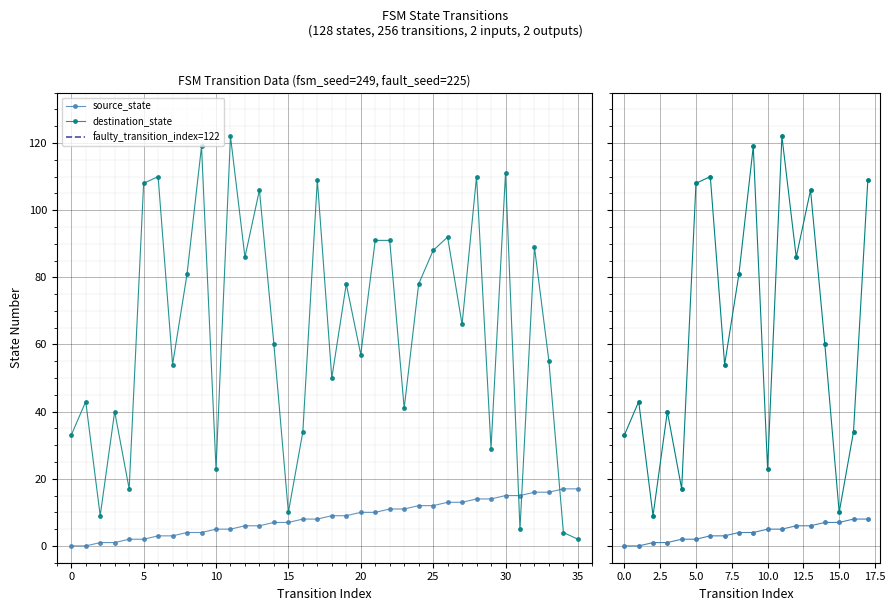

Rank the series by their average value, from highest to lowest.

destination_state, source_state